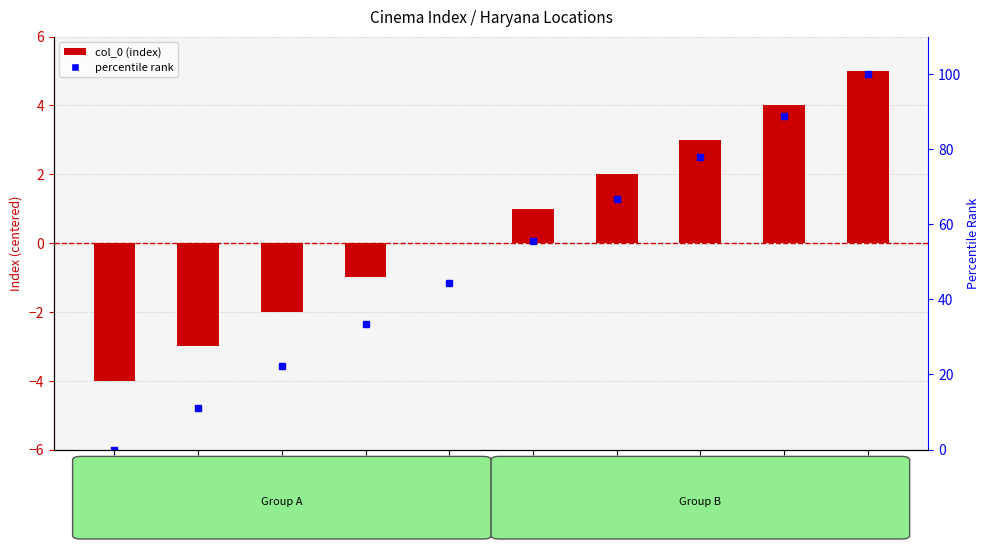

What are all the series names shown in the legend?

col_0 (index), percentile rank